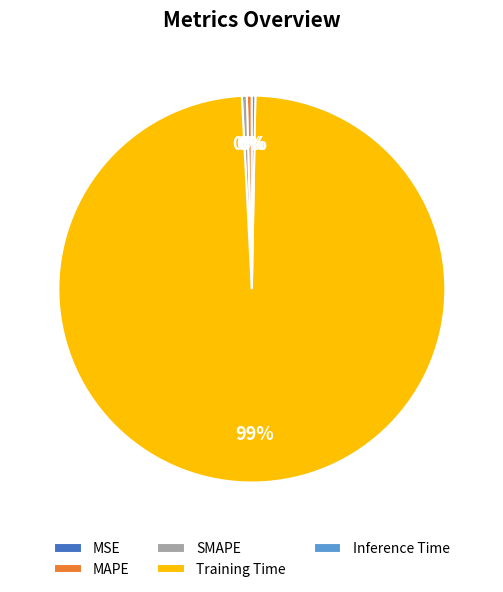

Is the sum of SMAPE and Inference Time greater than half?

No